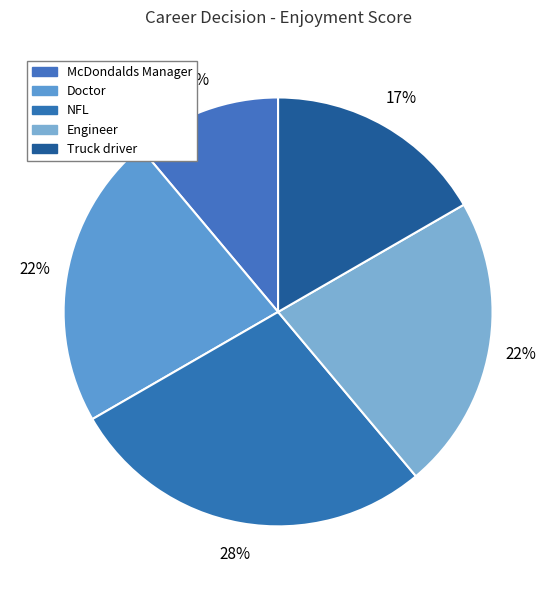

Count the number of slices in the pie.

5